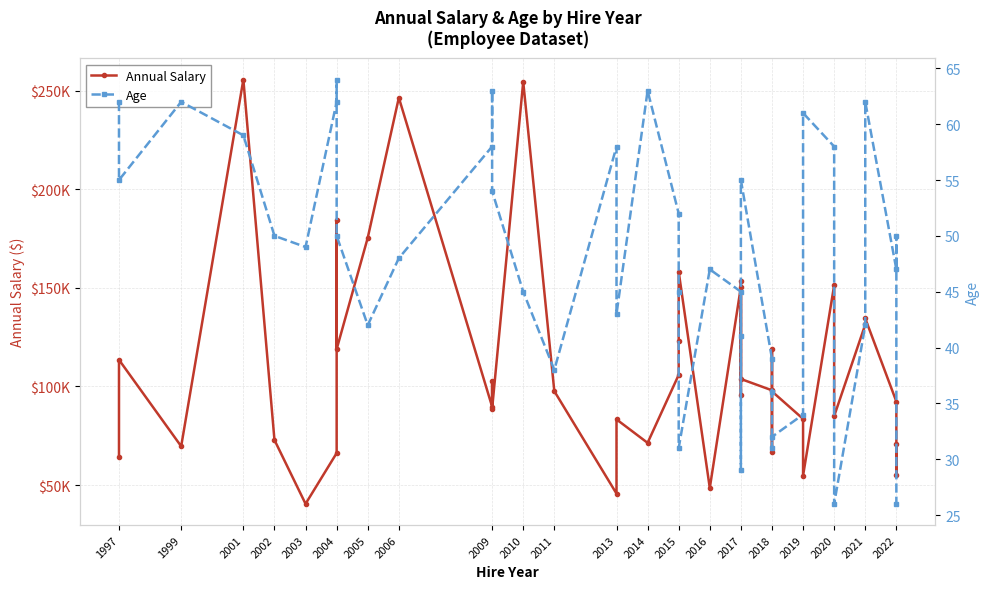

True or false: Age has more than 1 points higher than both neighbors.

True